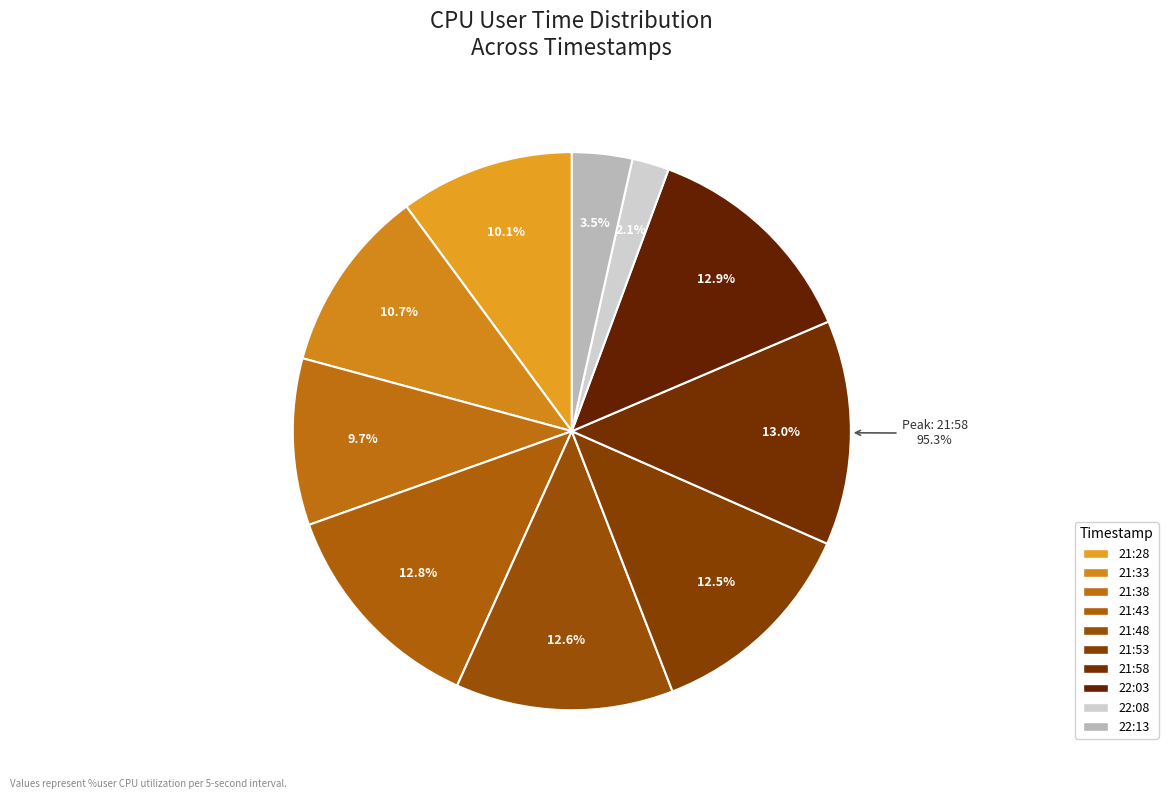

To the nearest percent, what percentage of the pie is 12:22:13?

3%